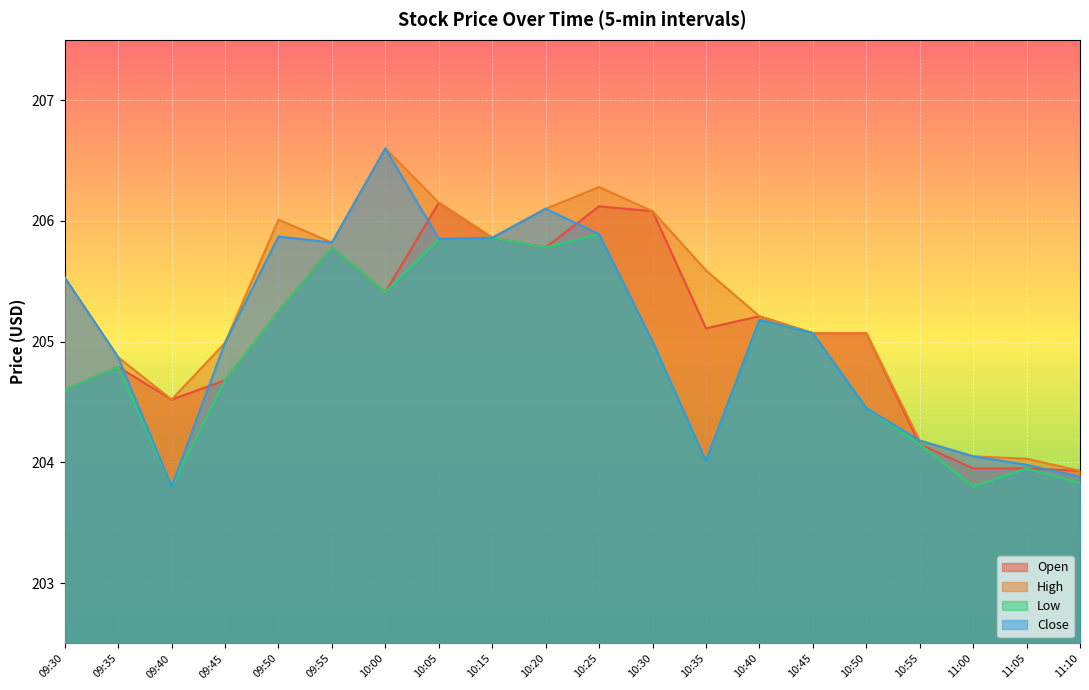

What value does the High series have at 09:45?

205.0